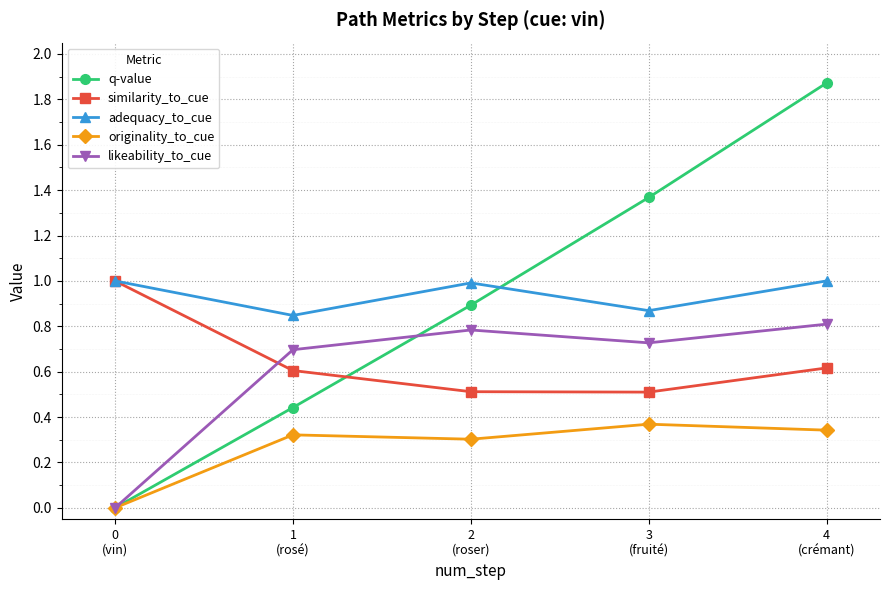

Is it true that adequacy_to_cue equals 0.4 at 1
(rosé)?

False